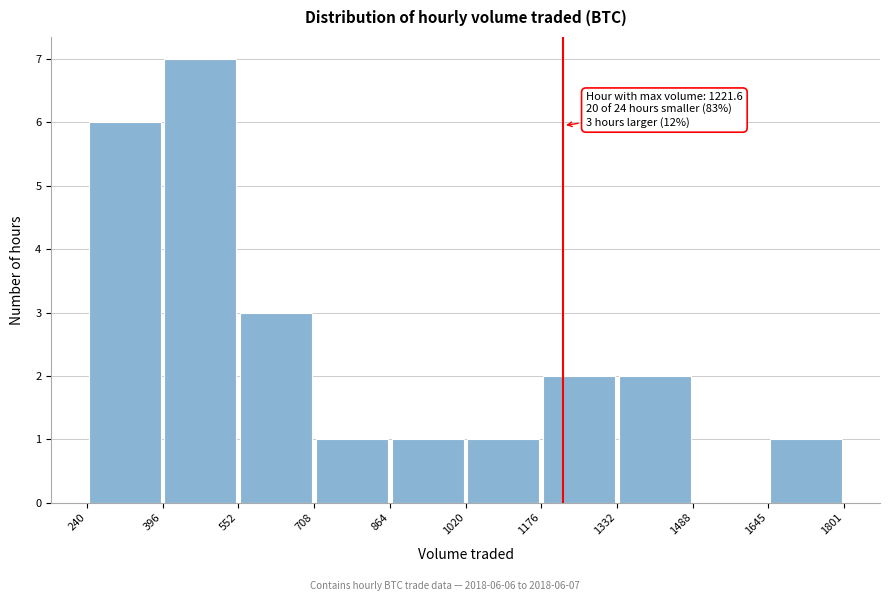

Over which range of the x-axis is the bar tallest?

396 to 552